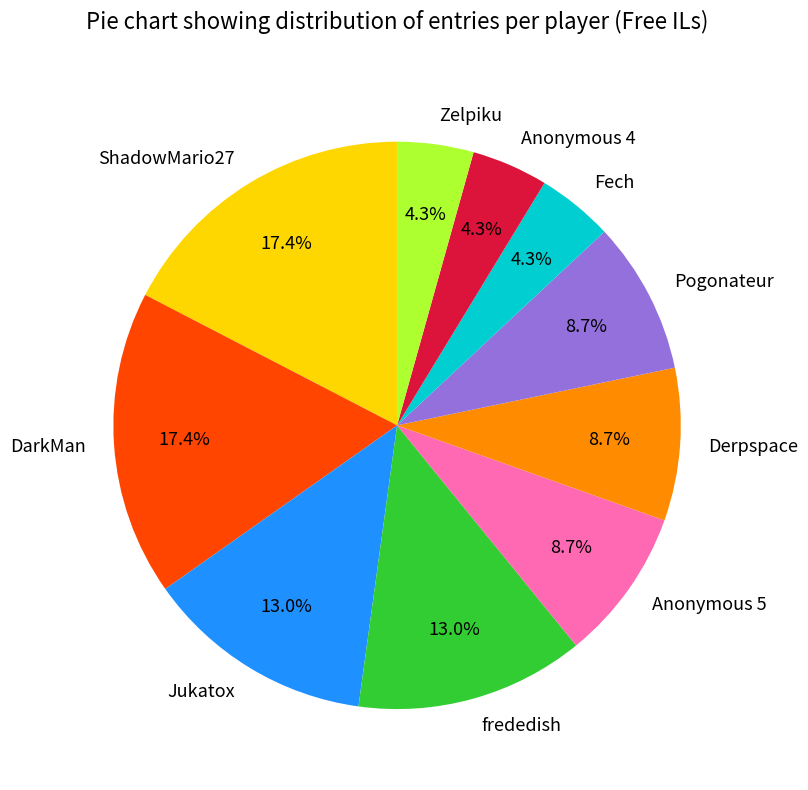

What percentage is the DarkMan slice, to the nearest percent?

17%